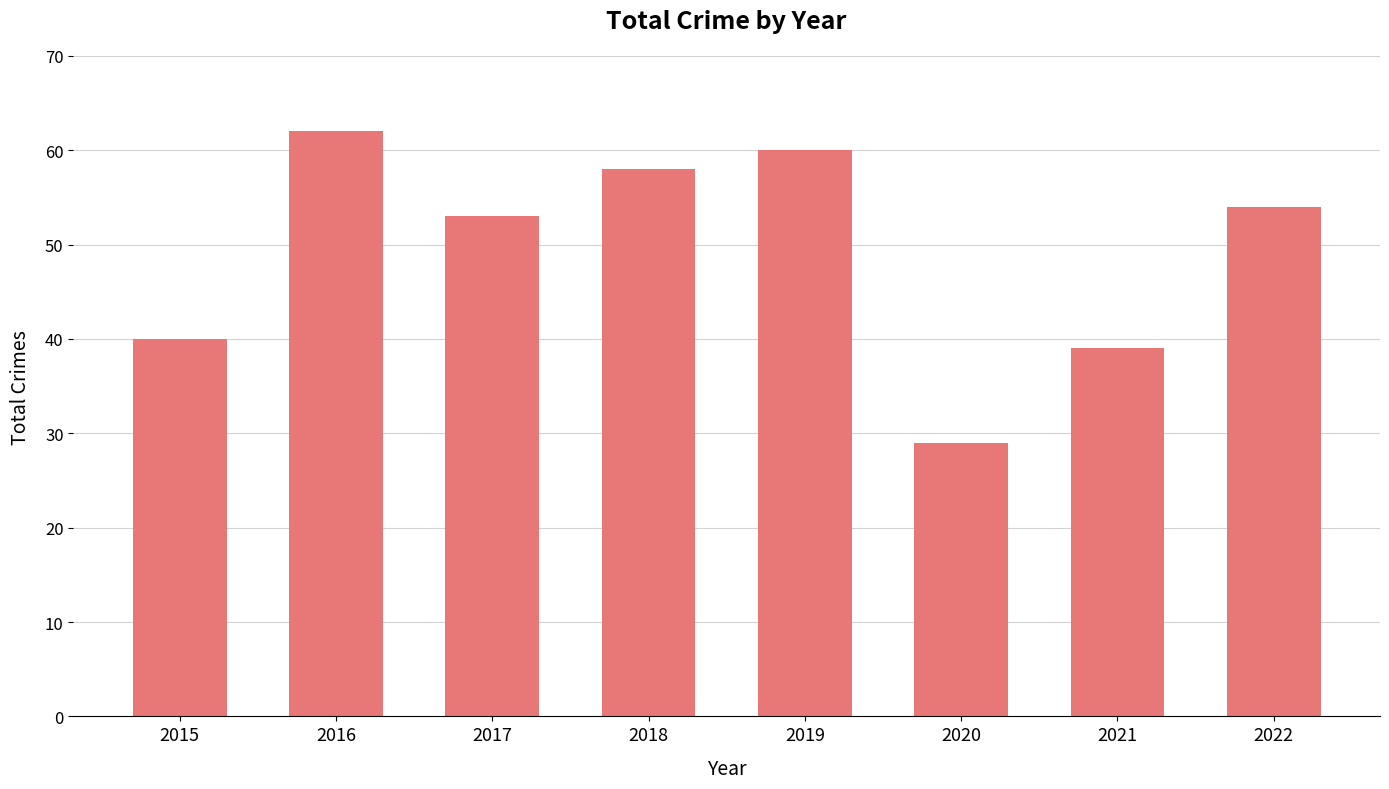

What is the average value?

49